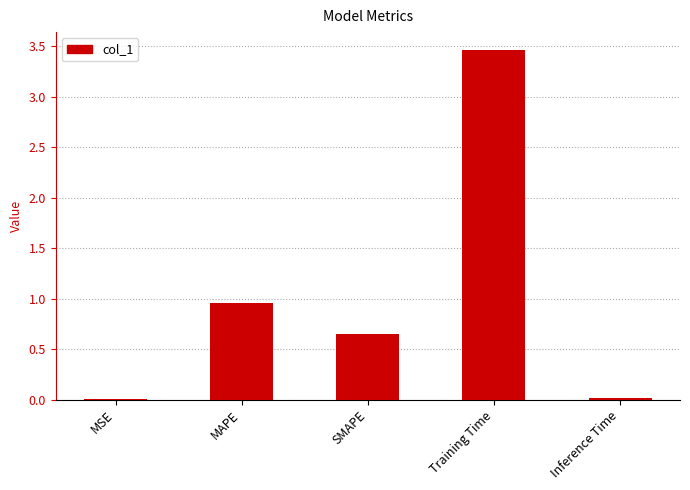

True or false: the data shows 0.0 at MSE.

True